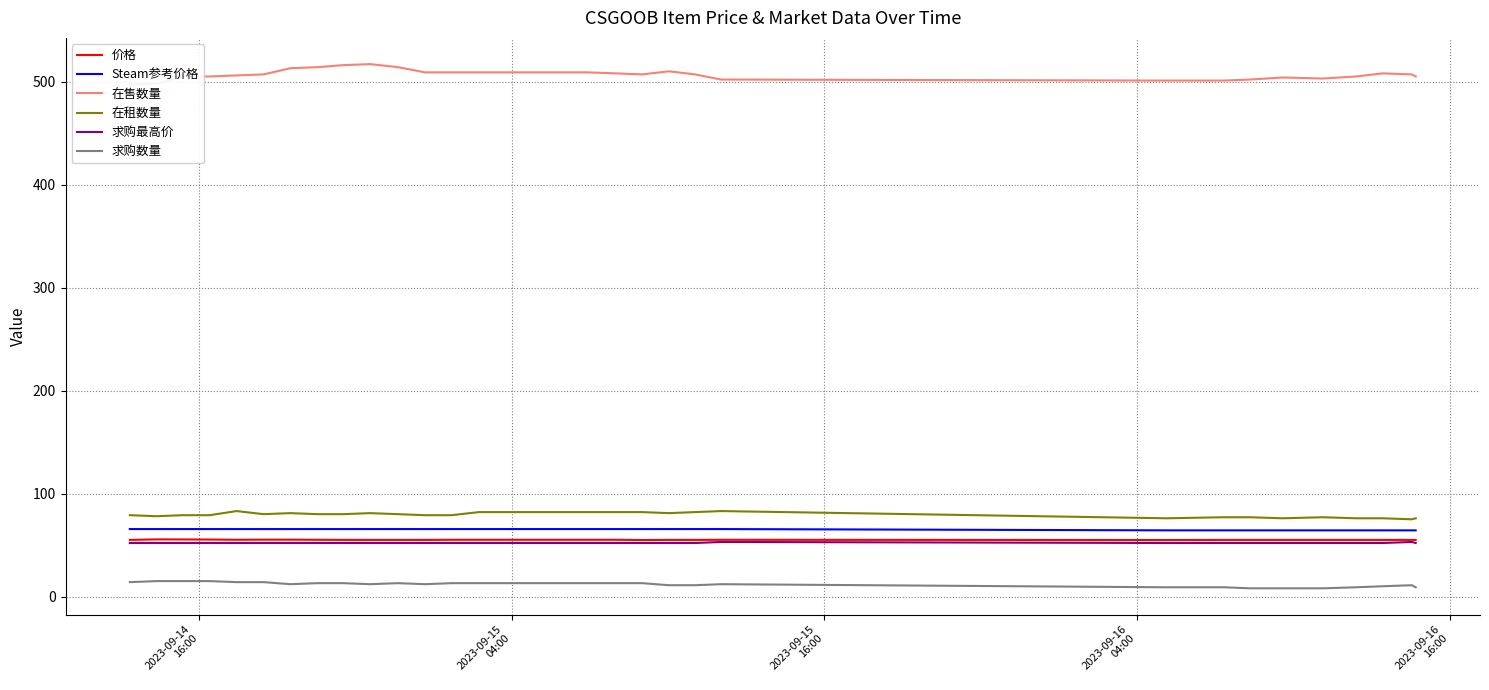

In 求购数量, how many points are lower than both neighbors (excluding endpoints)?

3